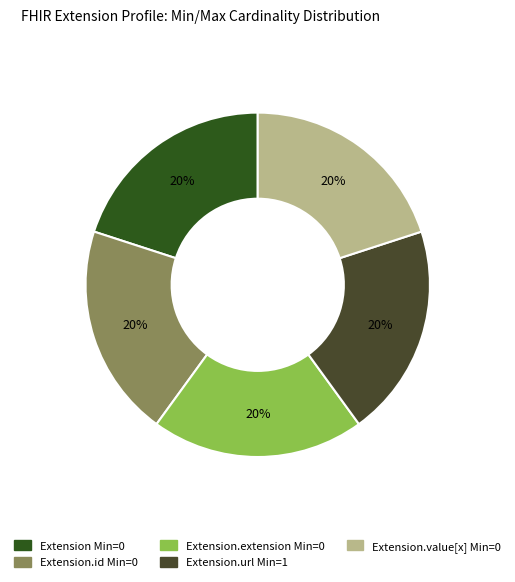

How many slices are in this pie chart?

5